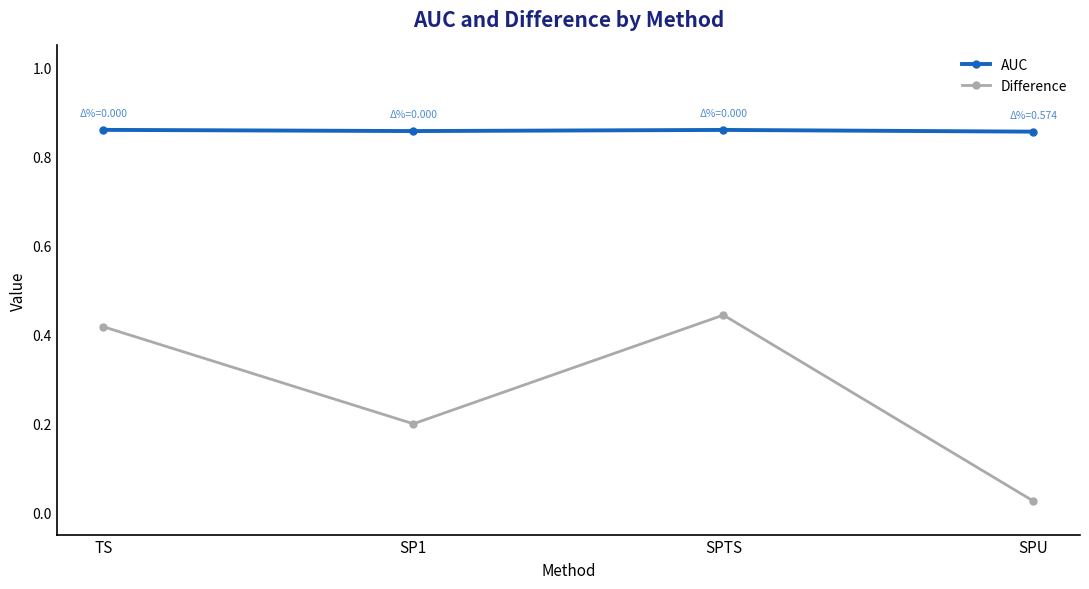

How many lines are shown in the chart?

2